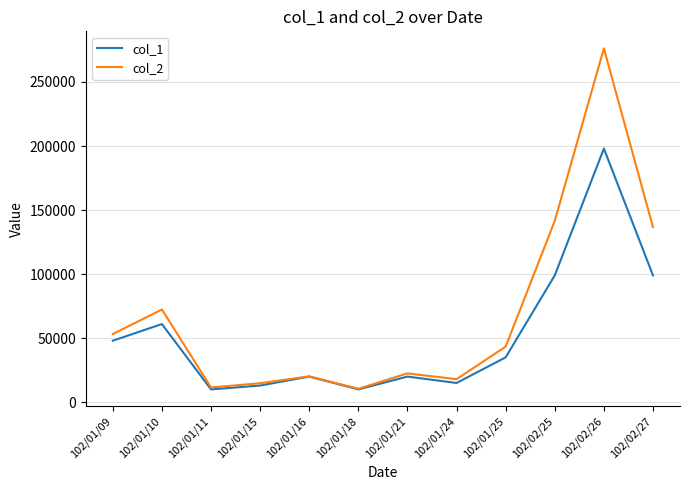

Does the chart have visible grid lines?

Yes